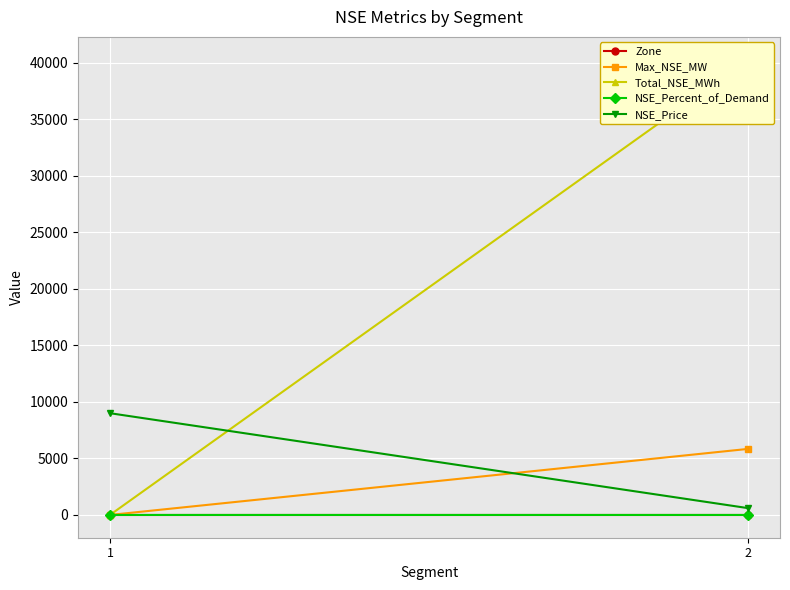

Rank the series at 1 from highest to lowest value.

NSE_Price, Zone, Max_NSE_MW, Total_NSE_MWh, NSE_Percent_of_Demand